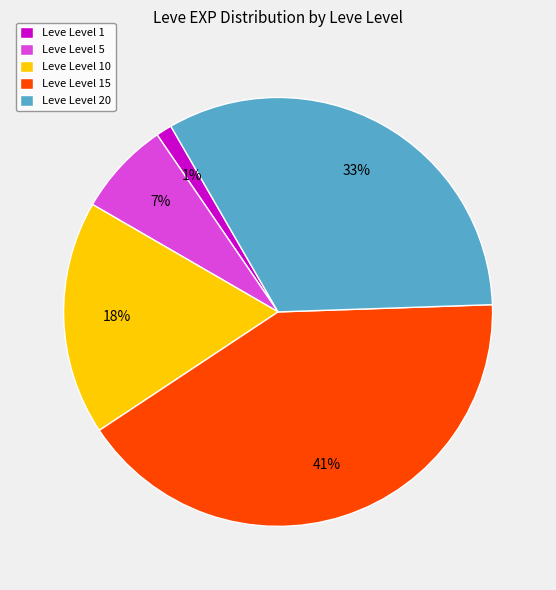

How many segments does this pie chart have?

5